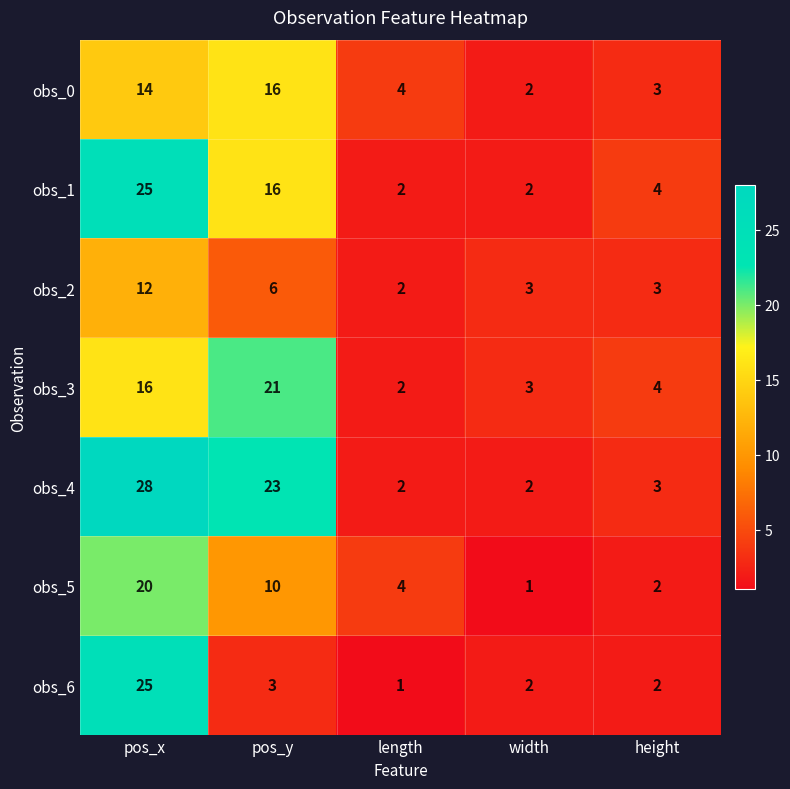

What is the difference between the maximum and minimum values in the obs_2 series?

10